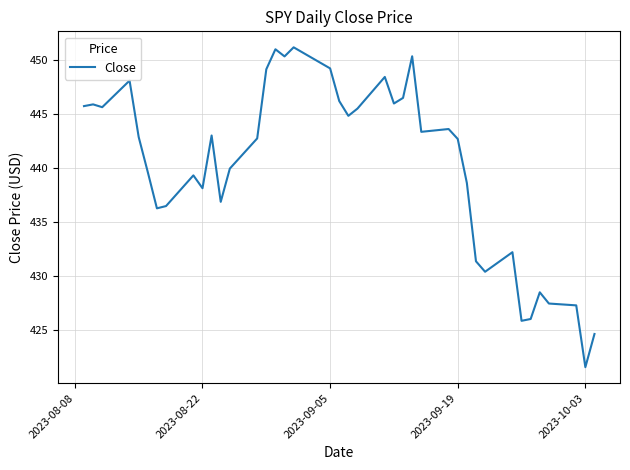

How many series are shown in this chart?

1